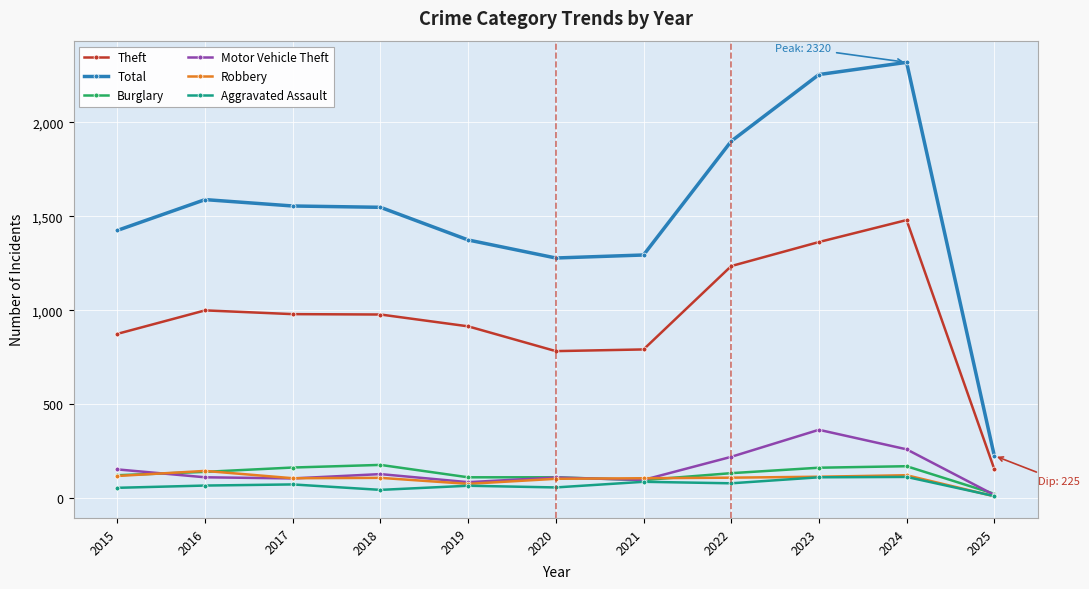

How many values in the Aggravated Assault series are below 66?

5